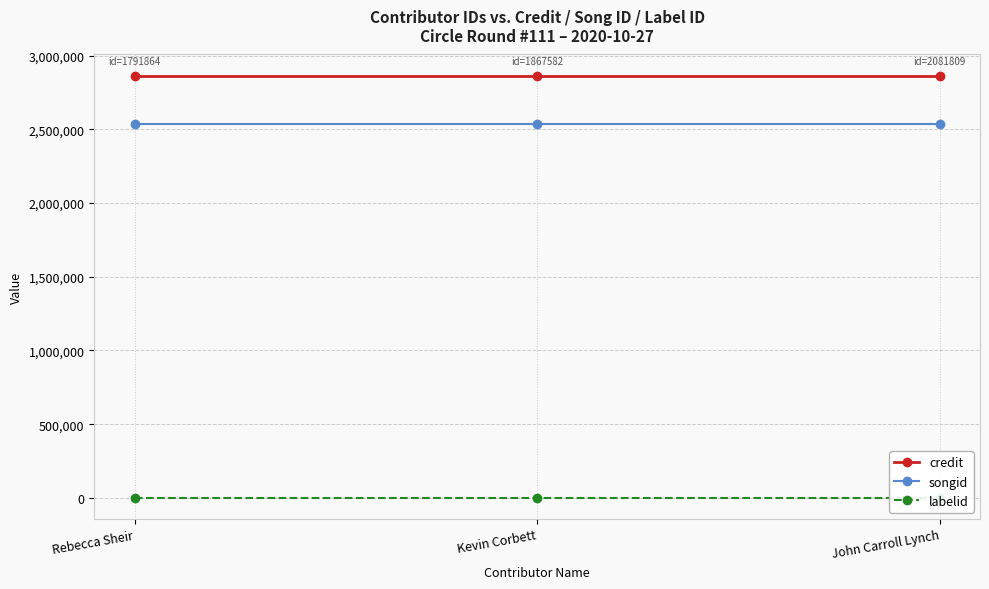

The songid series shows 2536965 at Kevin Corbett. True or false?

True